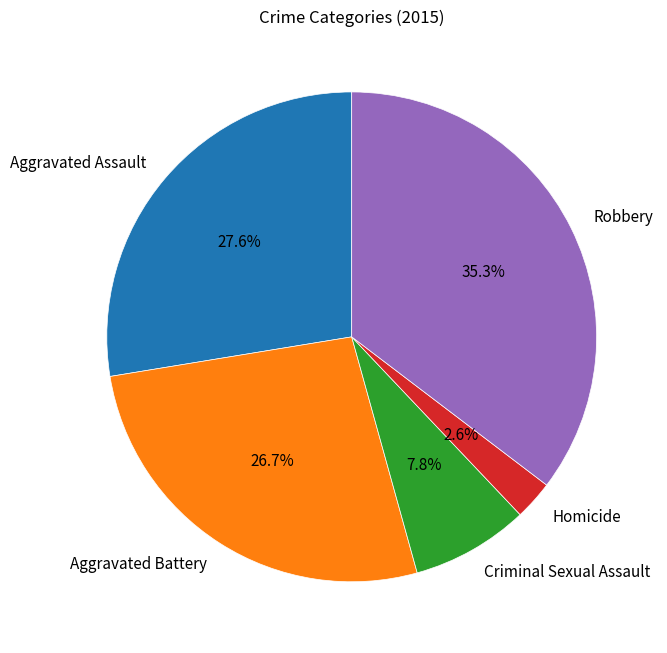

Which category has the smallest portion of the pie?

Homicide